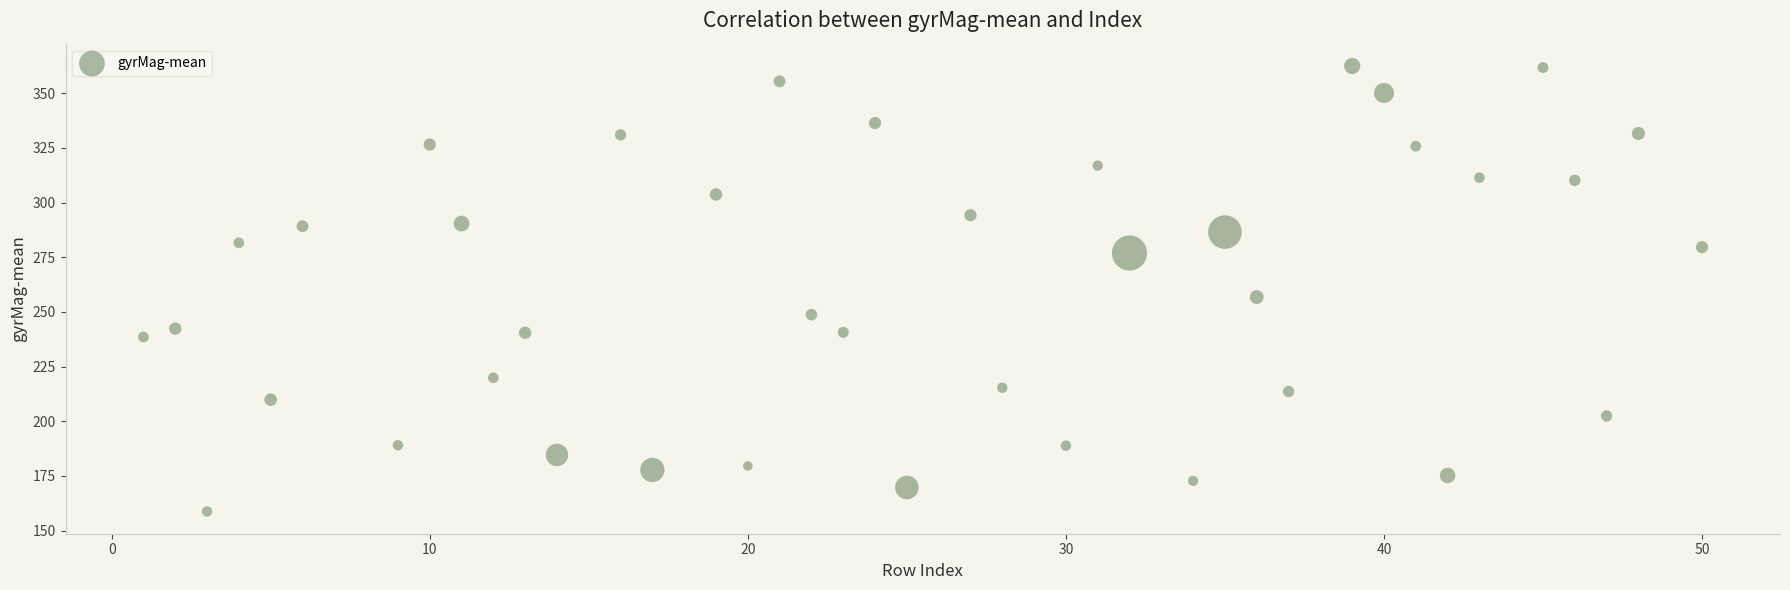

What is the range of Y values (max minus min)?

203.7